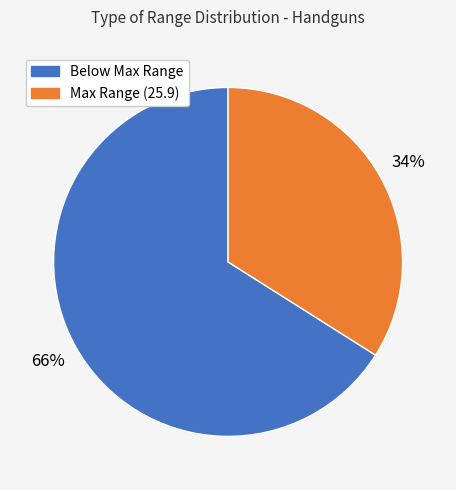

Which has a higher value, Below Max Range or Max Range (25.9)?

Below Max Range